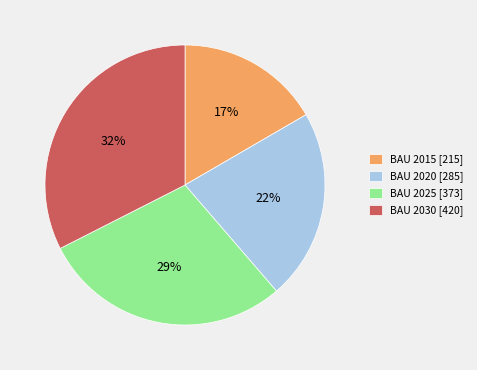

To the nearest percent, what portion does BAU 2030 represent?

32%